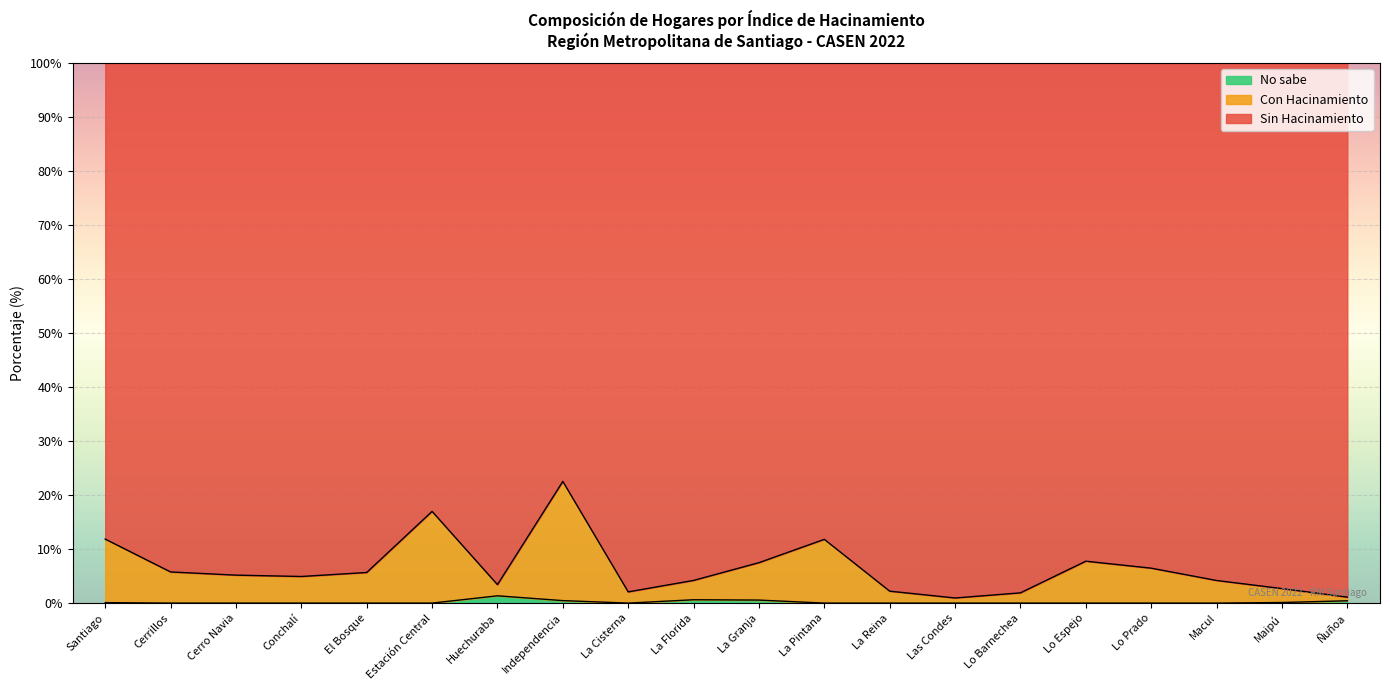

What position from the right is Independencia?

13